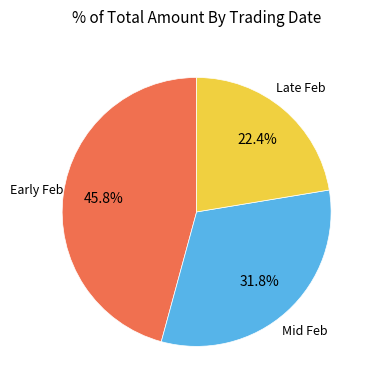

Does any single category account for the majority?

No